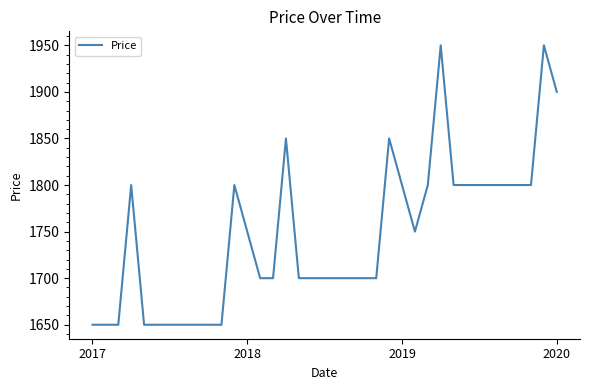

What is the maximum value shown in the chart?

1950